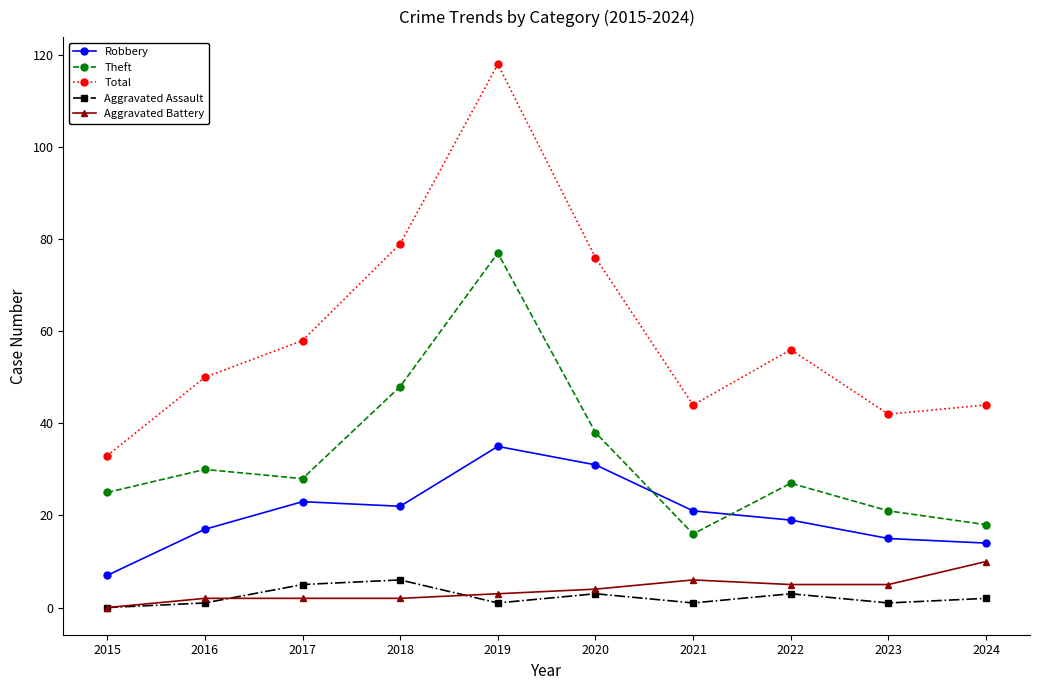

True or false: Robbery has a value of 10 at 2021.

False